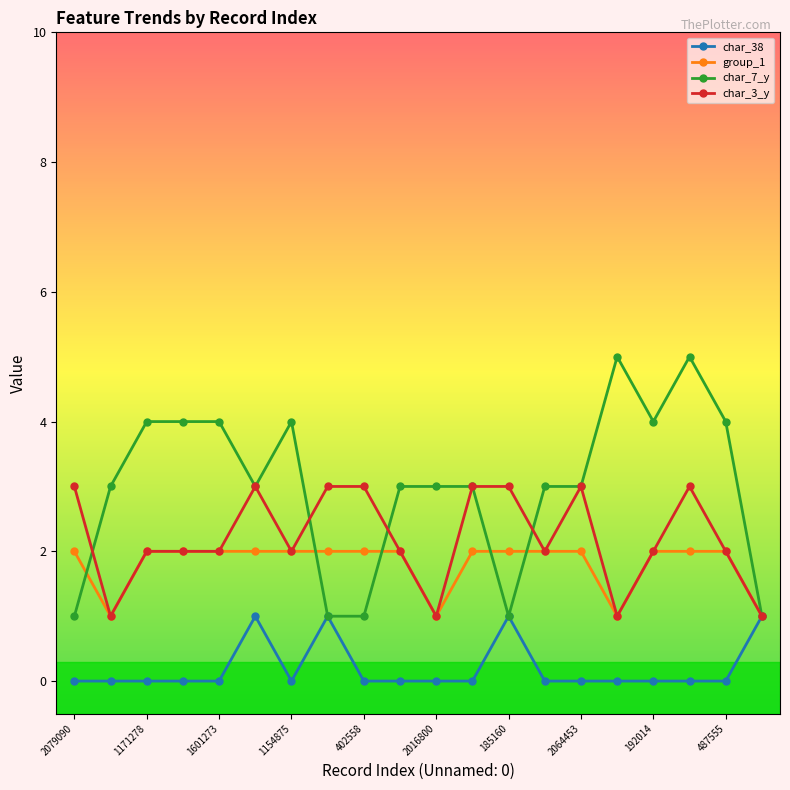

Which series has the widest spread of values?

char_7_y